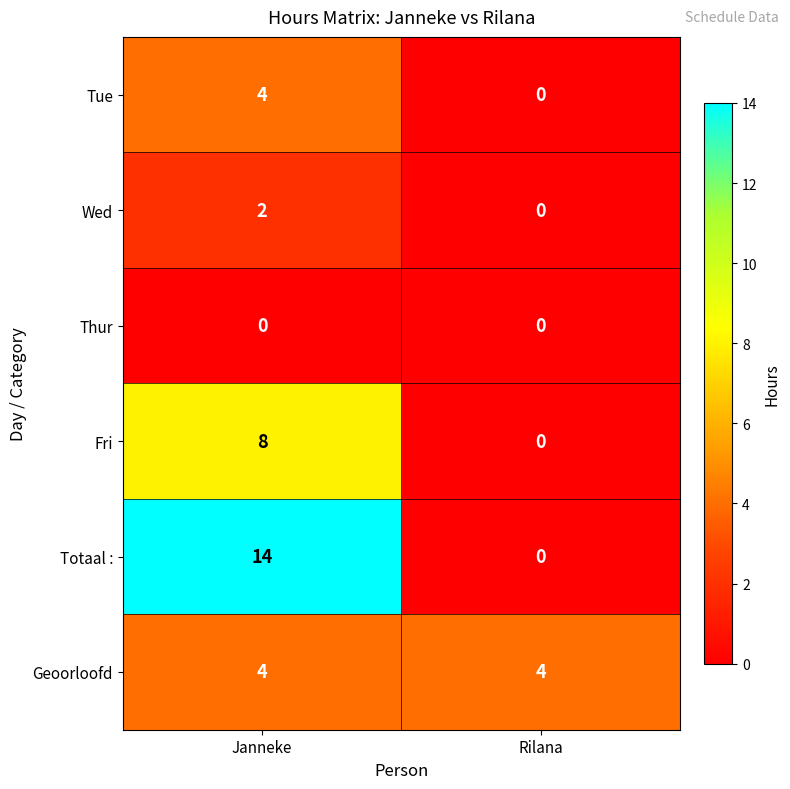

List the labels in order of Tue value, largest first.

Janneke, Rilana